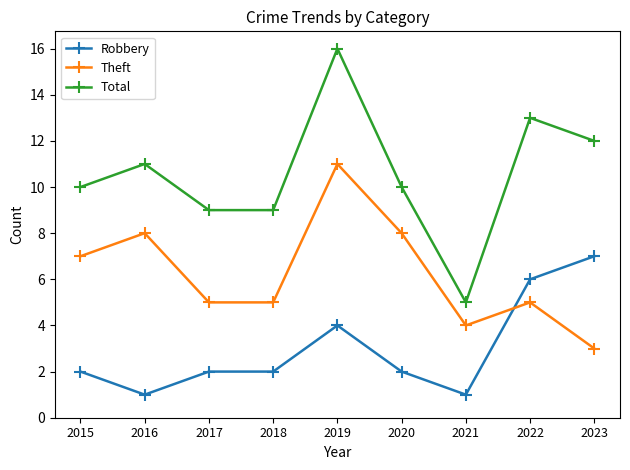

True or false: Theft has more than 2 interior local peaks.

True